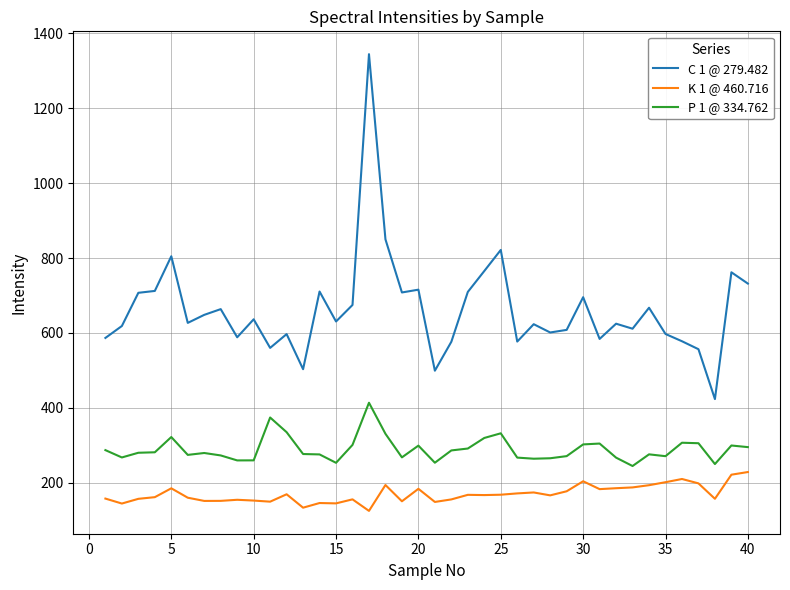

Rank the series by their maximum value, from highest to lowest.

C 1 @ 279.482, P 1 @ 334.762, K 1 @ 460.716